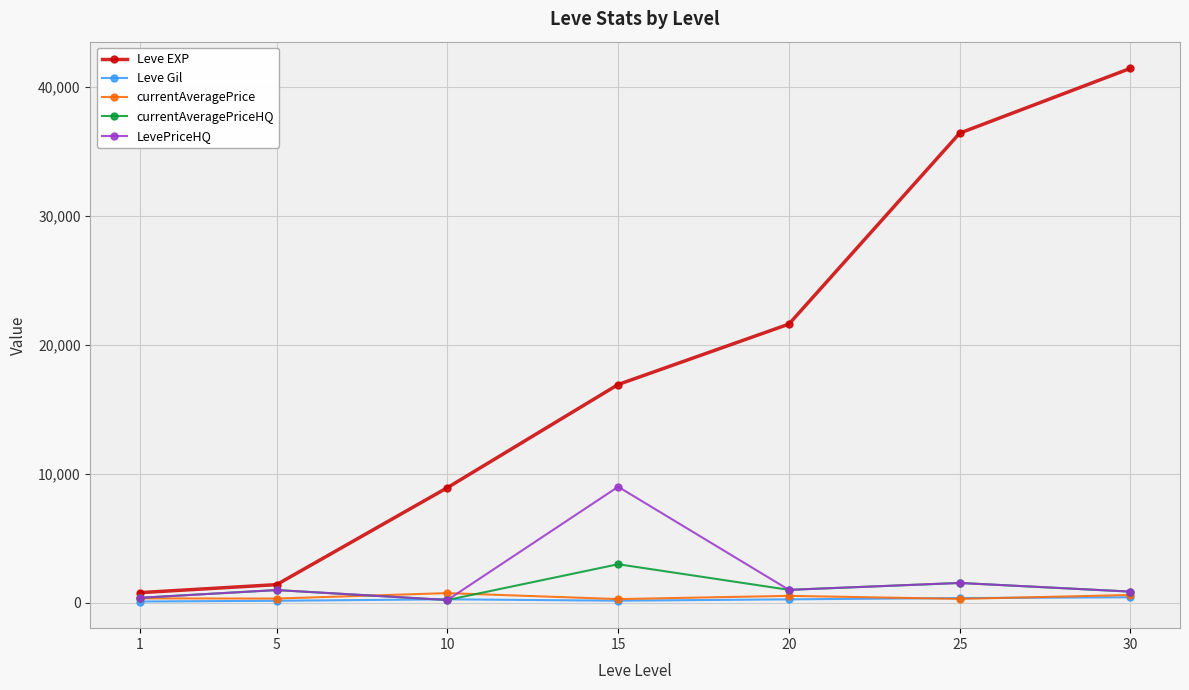

Does the chart display data point markers on the line(s)?

Yes